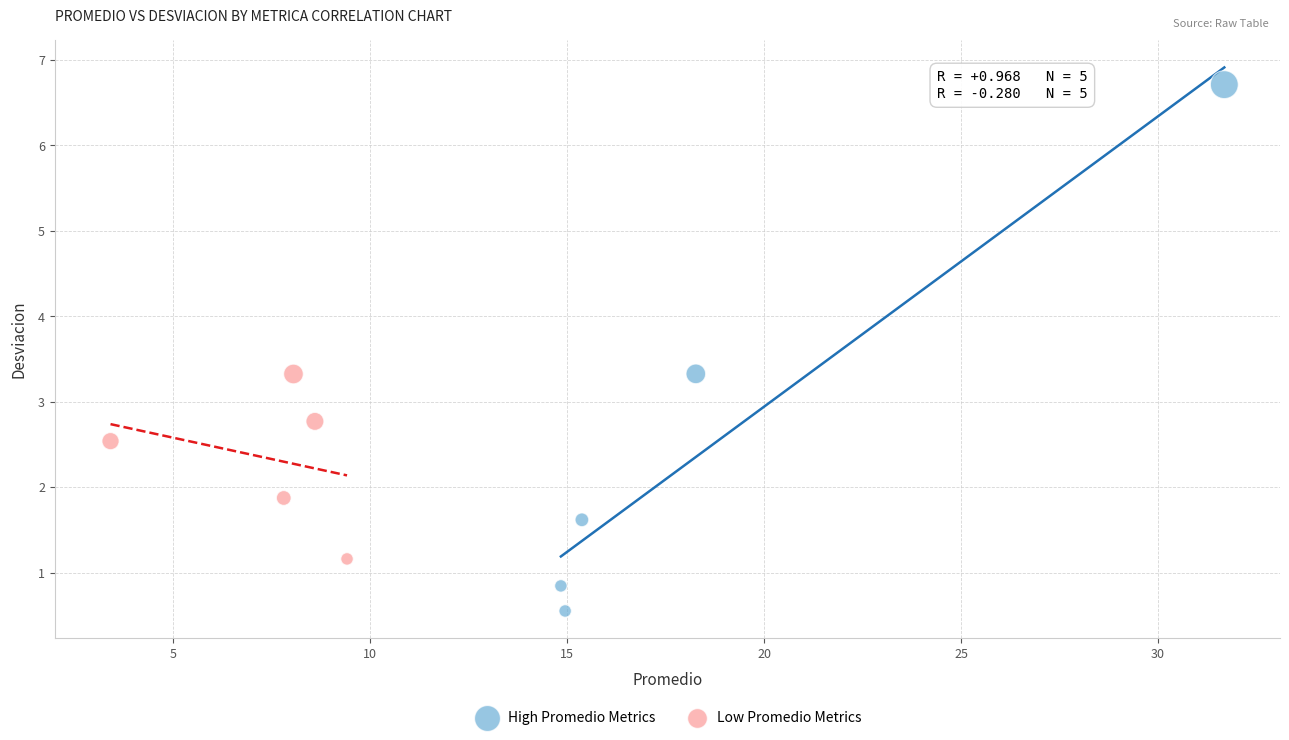

Which series contains the lowest Y value?

High Promedio Metrics